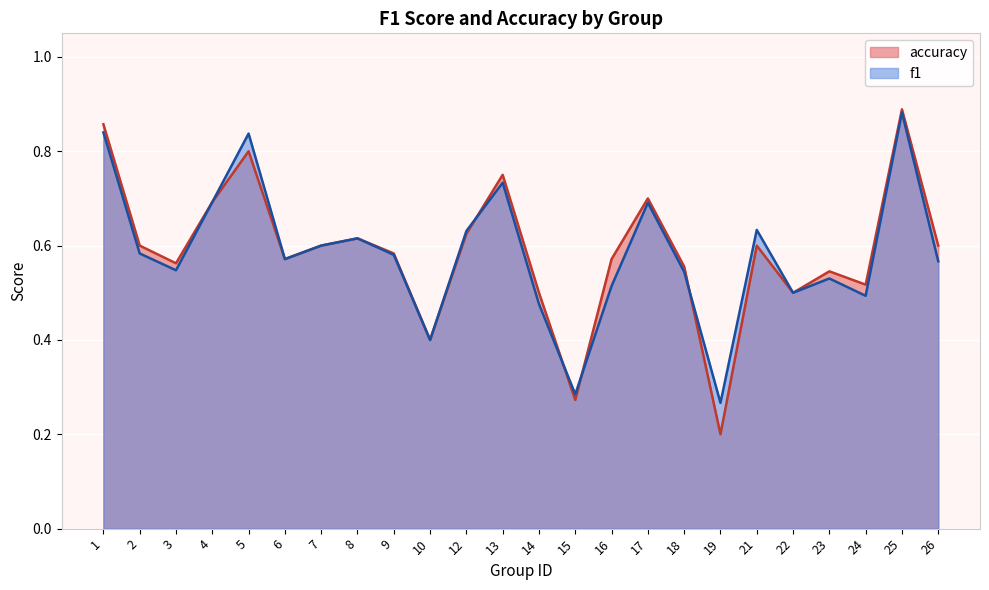

Reading left to right, list all the values displayed in this chart.

f1: 1=0.8	2=0.6	3=0.5	4=0.7	5=0.8	6=0.6	7=0.6	8=0.6	9=0.6	10=0.4	12=0.6	13=0.7	14=0.5	15=0.3	16=0.5	17=0.7	18=0.5	19=0.3	21=0.6	22=0.5	23=0.5	24=0.5	25=0.9	26=0.6
accuracy: 1=0.9	2=0.6	3=0.6	4=0.7	5=0.8	6=0.6	7=0.6	8=0.6	9=0.6	10=0.4	12=0.6	13=0.8	14=0.5	15=0.3	16=0.6	17=0.7	18=0.6	19=0.2	21=0.6	22=0.5	23=0.5	24=0.5	25=0.9	26=0.6